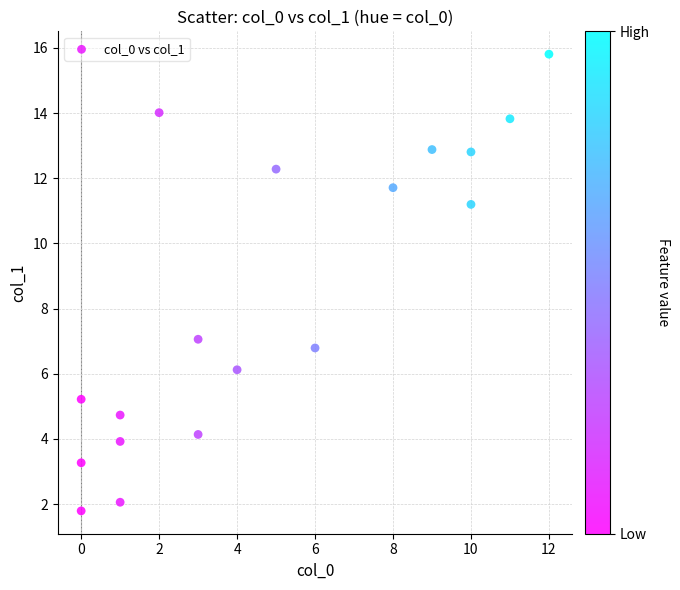

What Y value in the scatter plot is closest to 8?

7.1